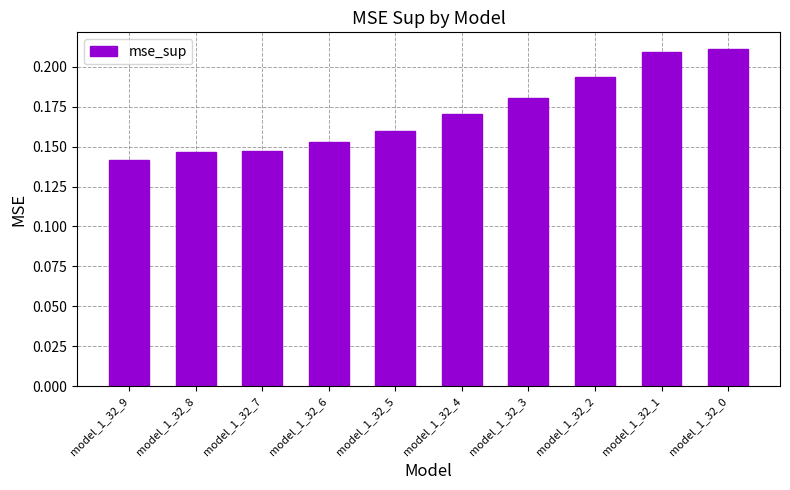

The value at model_1_32_3 is 0.3. True or false?

False